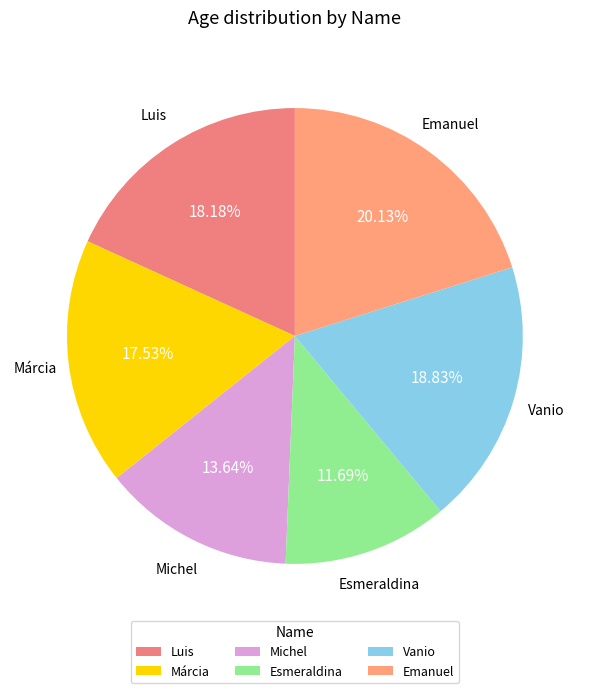

Combined, do Márcia and Emanuel account for over 50%?

No